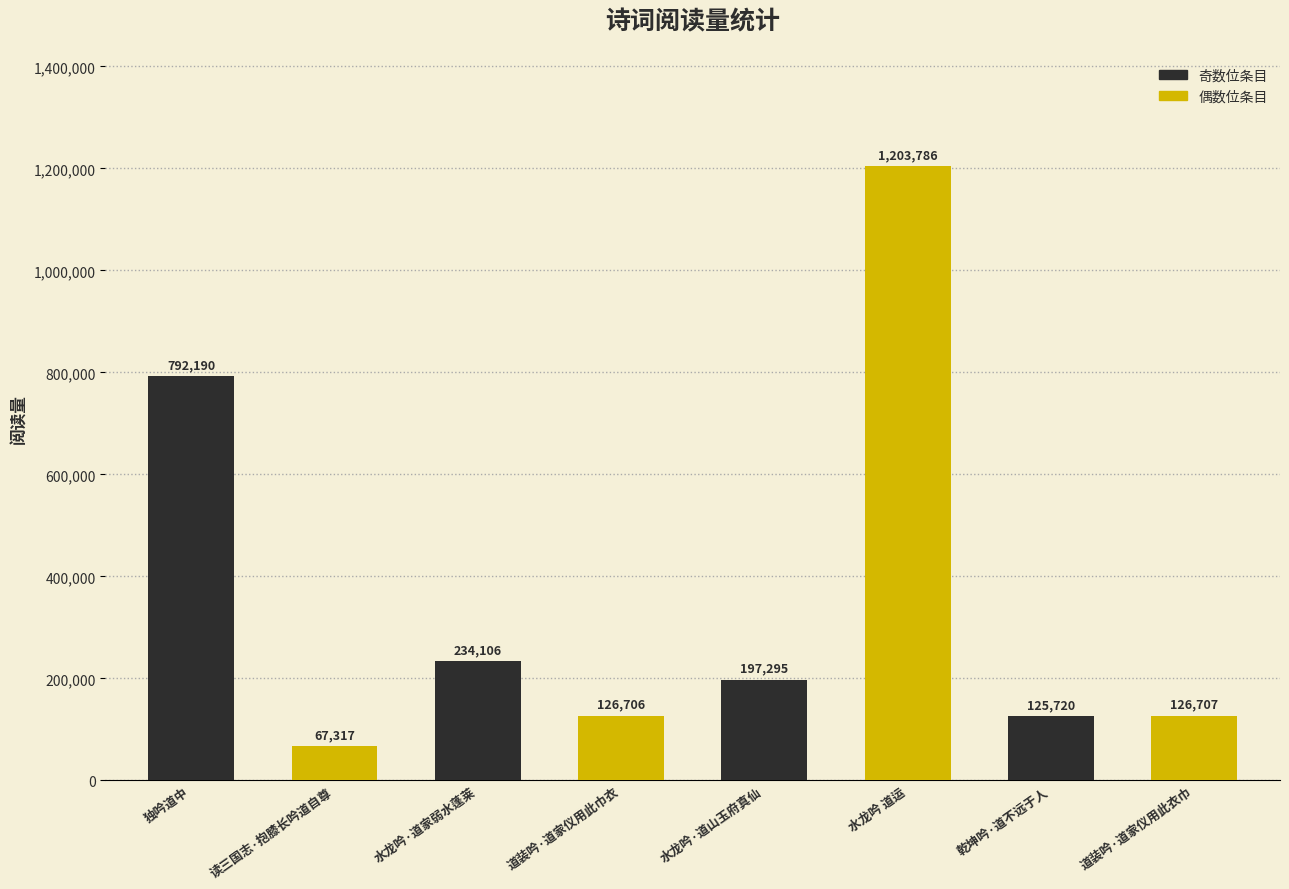

Is it true that the value at 道装吟·道家仪用此衣巾 is 44603?

False